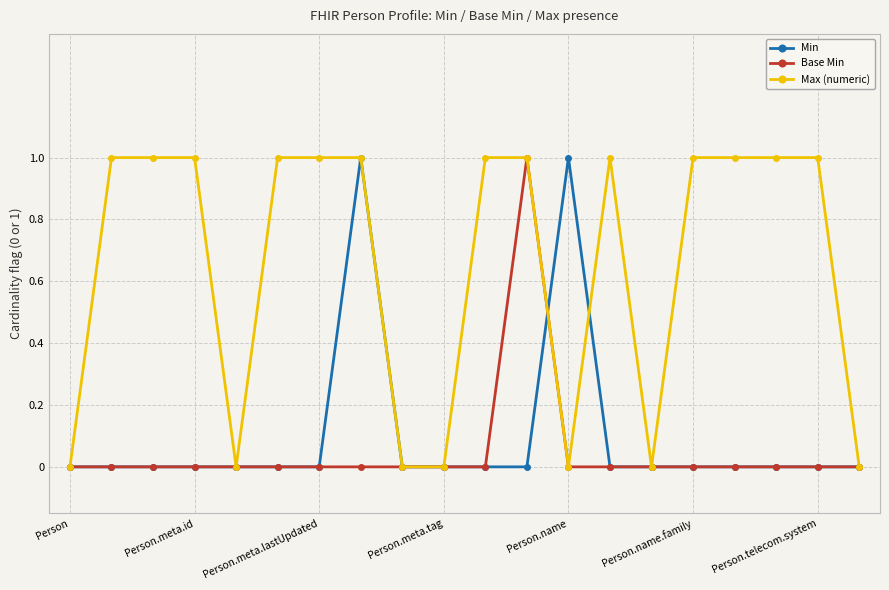

True or false: Max (numeric) has more than 0 interior local peaks.

True